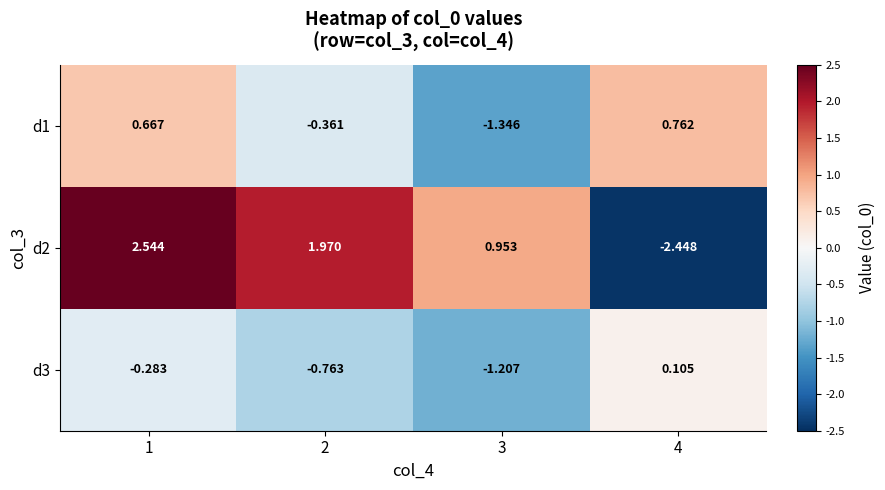

Which series has the largest total across all categories?

d2